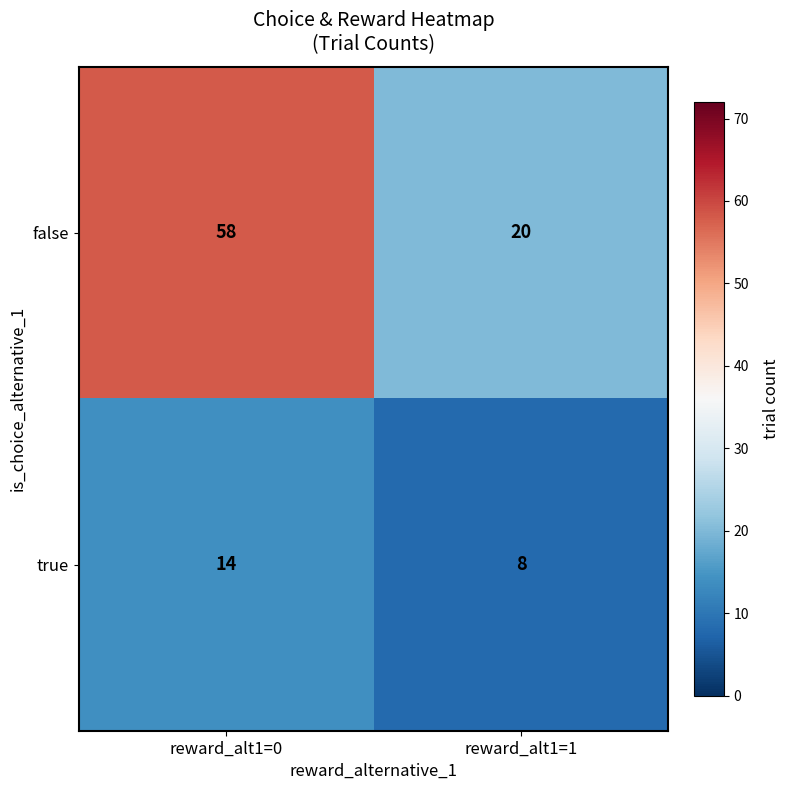

How many categories are shown in the chart?

2